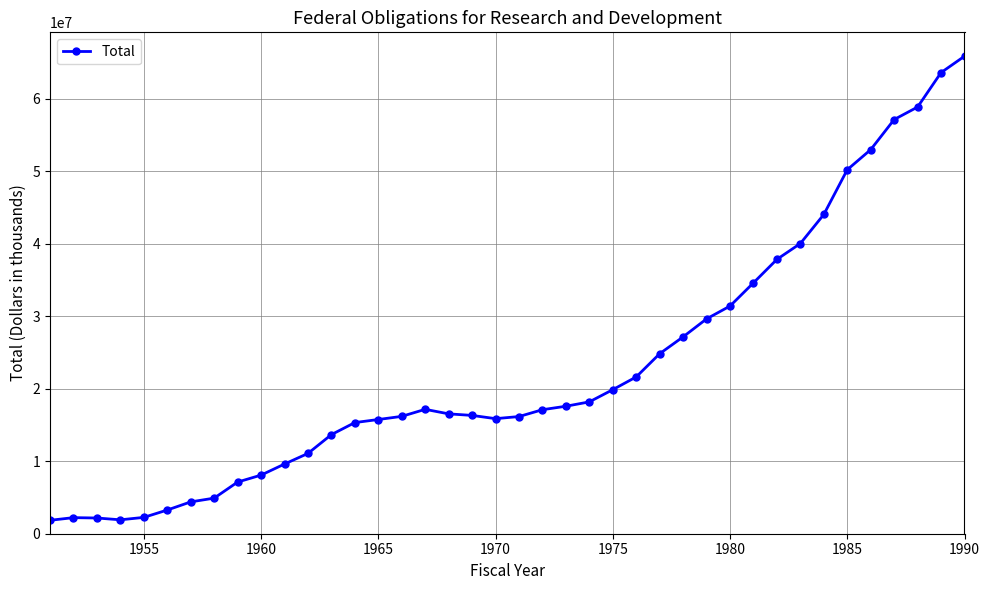

What is the greatest value displayed?

65831189